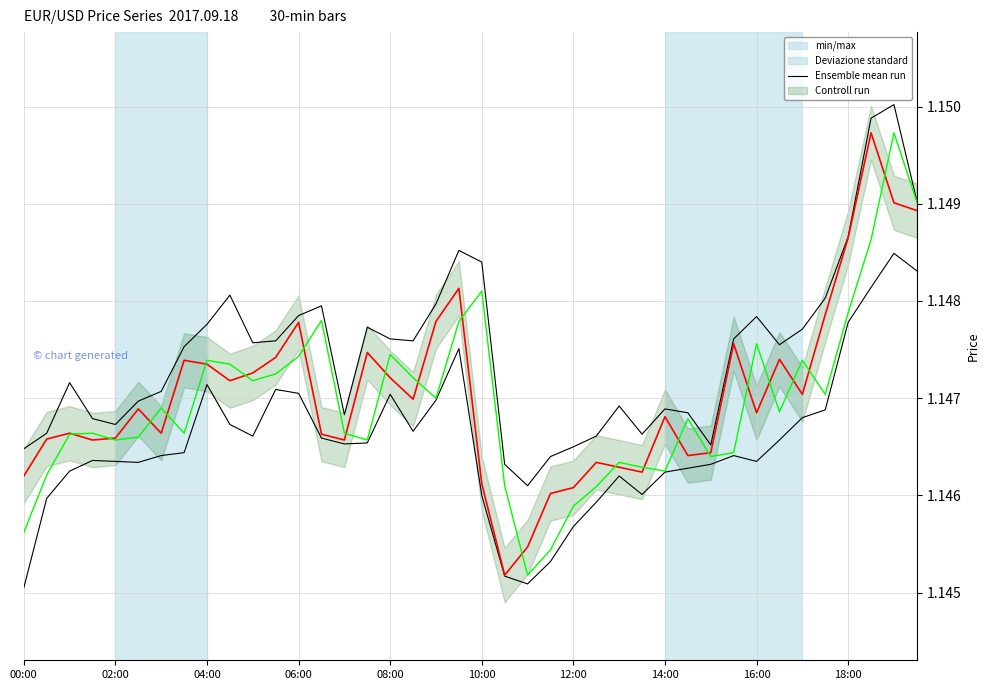

Count the Controll run values in the range 1 to 2.

40